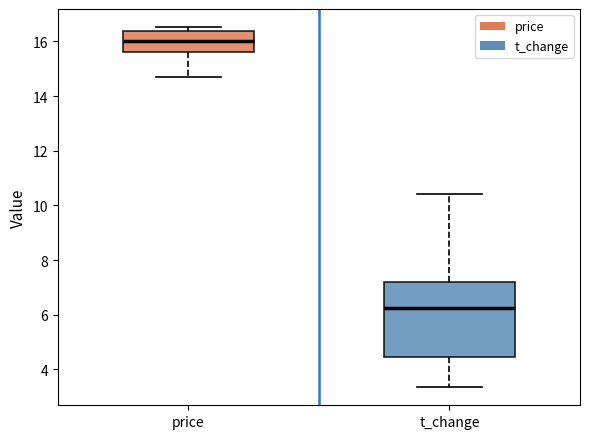

Reading left to right, read every box against the y-axis: the position of its median line, the range the box covers, and the ends of its whiskers. The values are not printed on the chart, so give them approximately, as read against the axis.

price: median 16.0, box 15.6 to 16.4, whiskers 14.6 to 16.6
t_change: median 6.2, box 4.4 to 7.2, whiskers 3.4 to 10.4